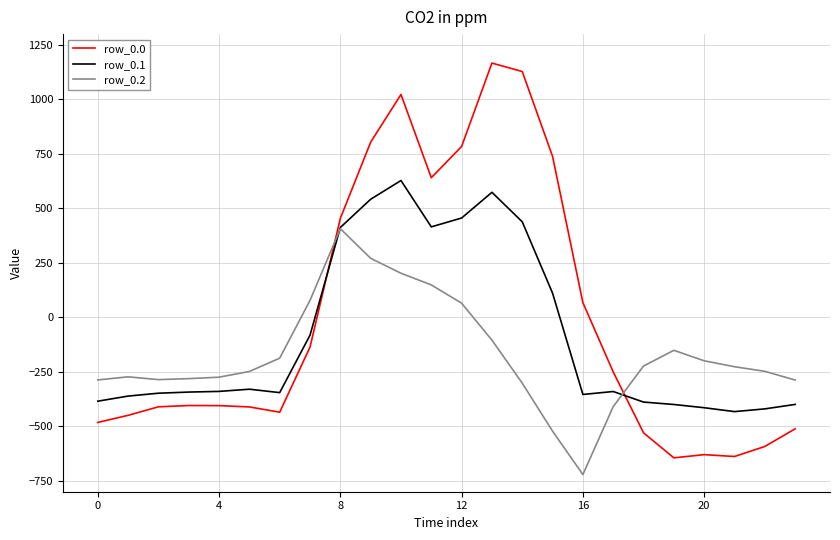

Rank the series by their average value, from highest to lowest.

row_0.0, row_0.1, row_0.2